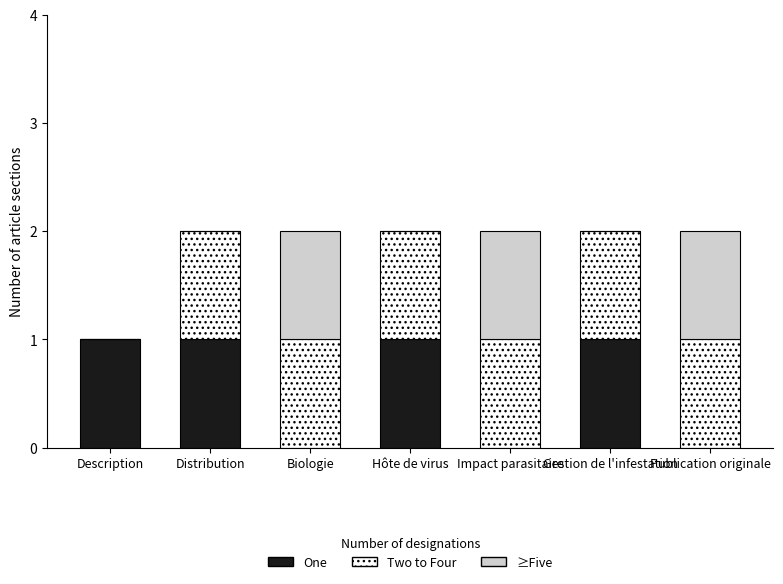

How many categories are shown in the chart?

7